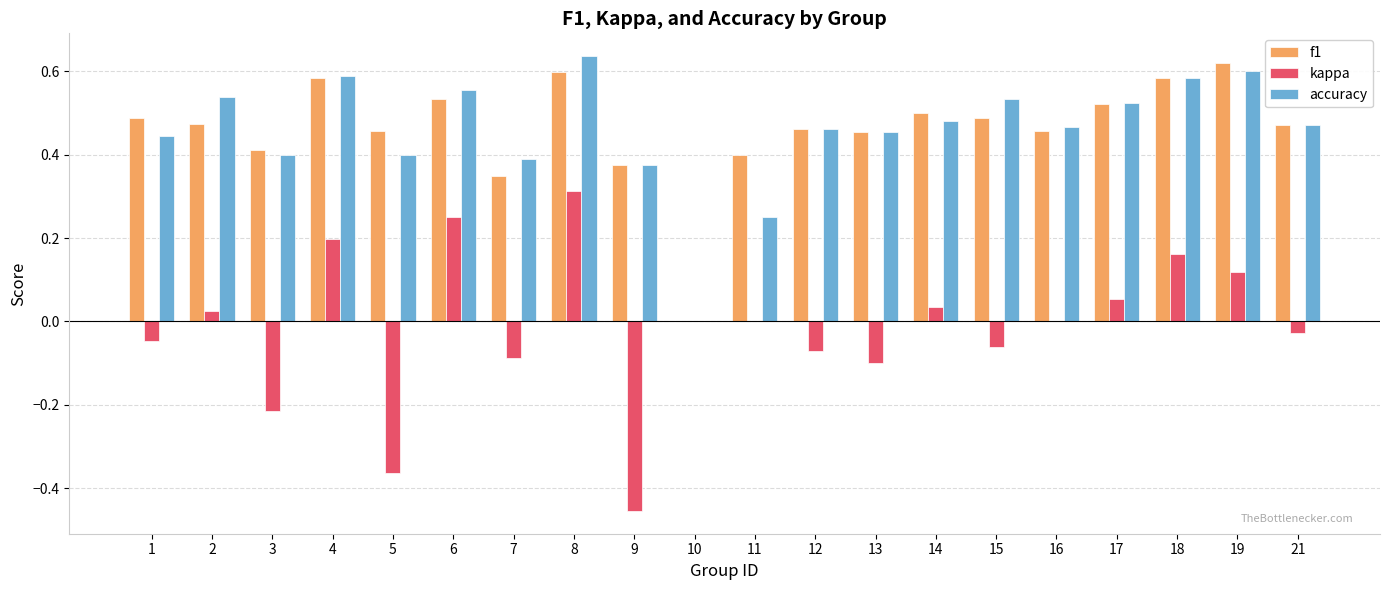

Which category has the highest value in the accuracy series?

8